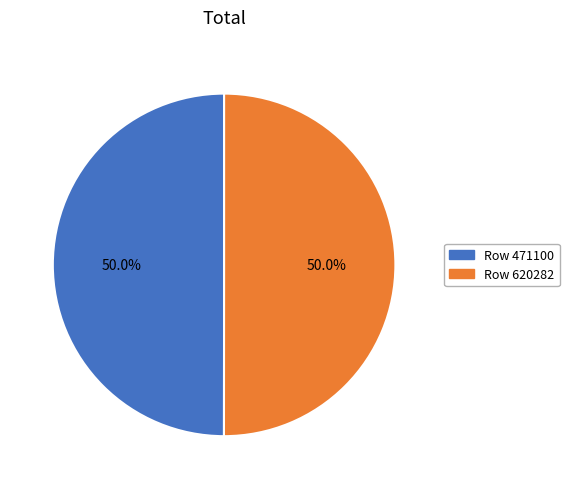

What portion of the pie excludes Row 471100?

50.0%